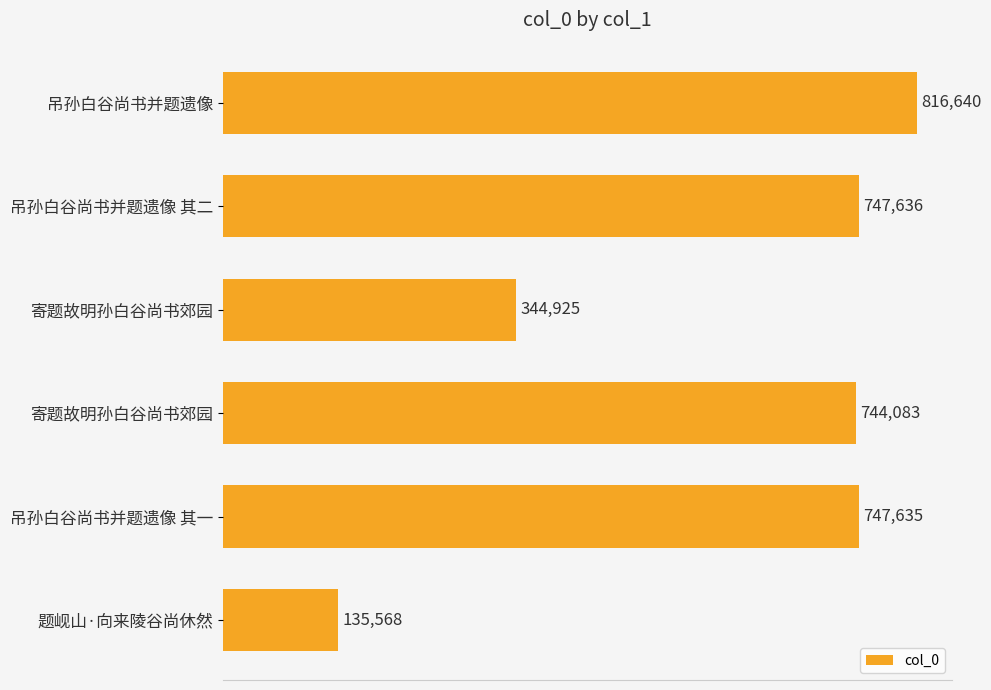

Count the number of categories in the chart.

6